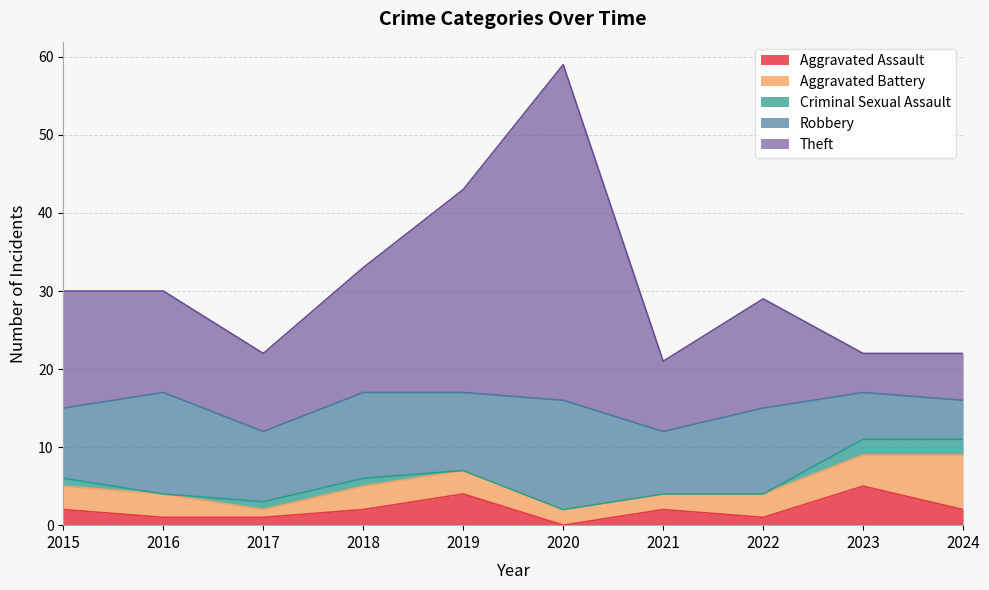

How many lines are shown in the chart?

5